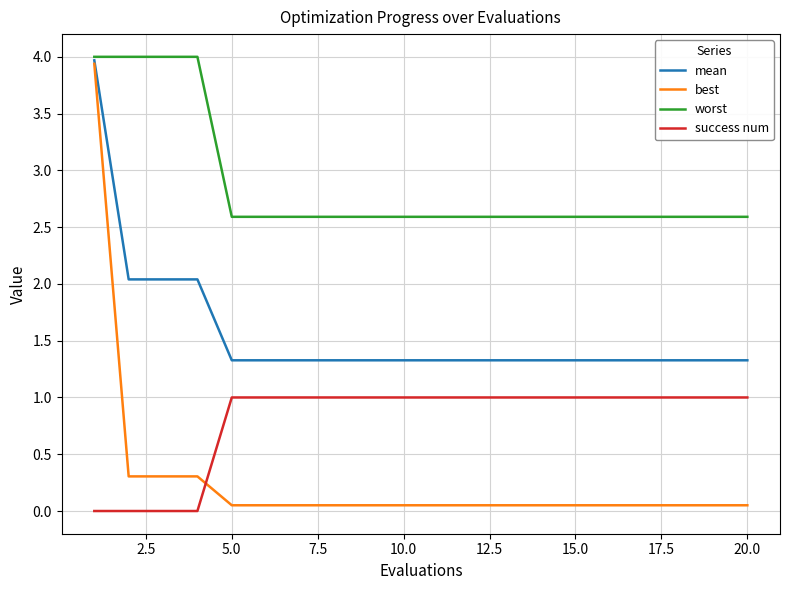

Which series has the widest spread of values?

best